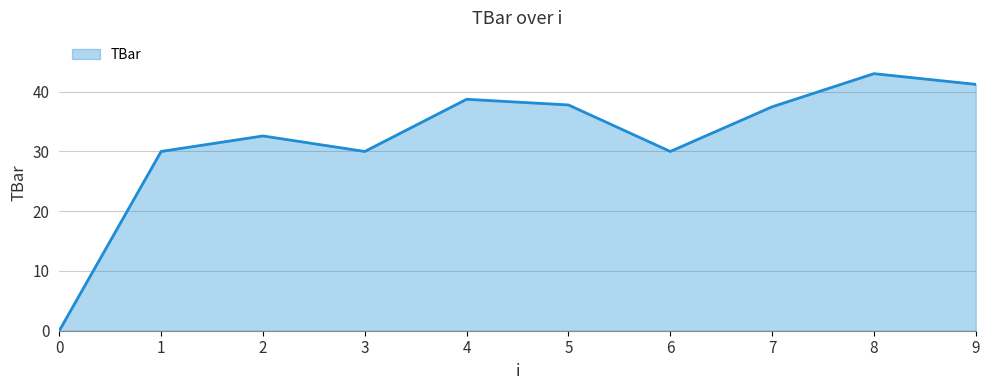

What is the maximum value shown in the chart?

43.0